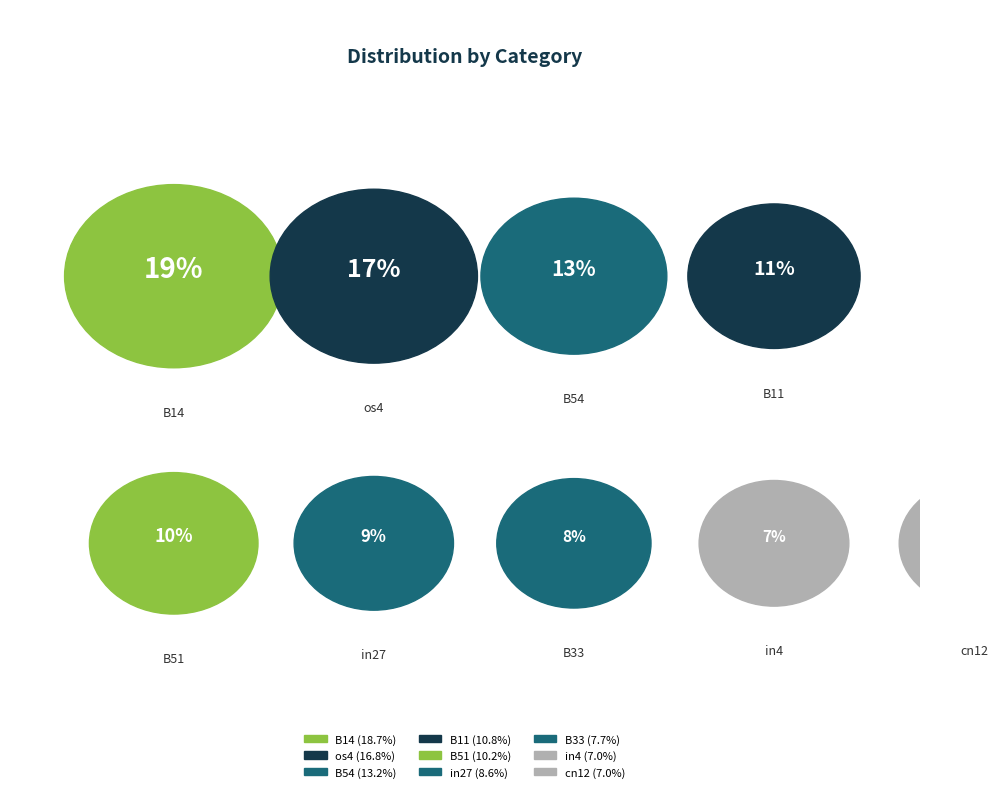

Does B33 account for over 50% of the chart?

No